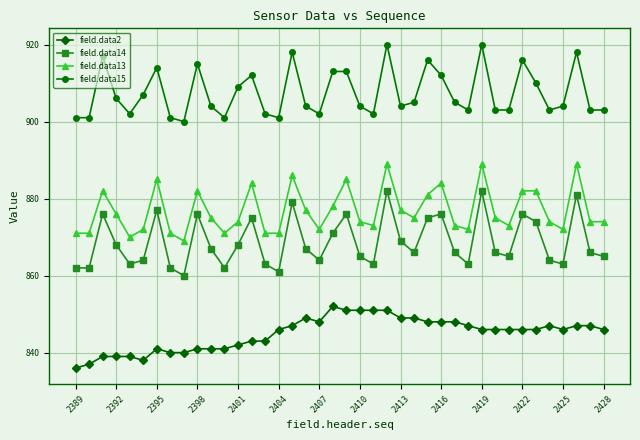

Rank the series by their maximum value, from highest to lowest.

field.data15, field.data13, field.data14, field.data2